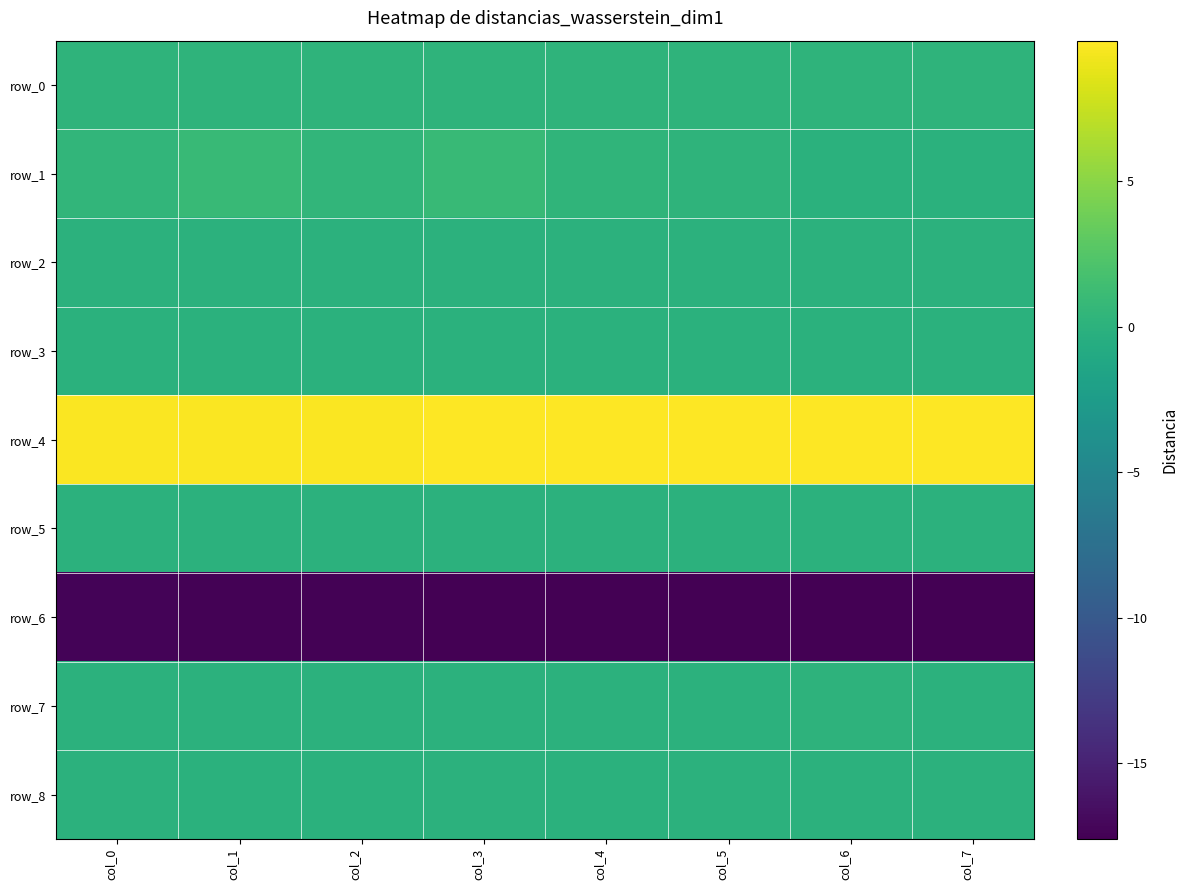

What is the difference between the row_1 values at col_0 and col_4?

0.1